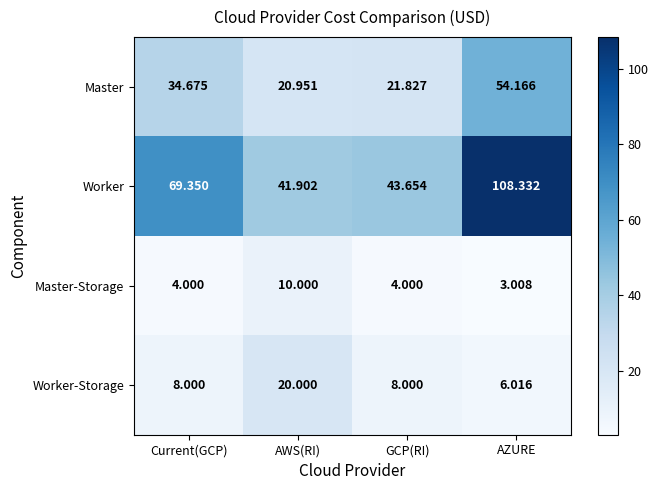

At AWS(RI), list the series in order from smallest to largest.

Master-Storage, Worker-Storage, Master, Worker